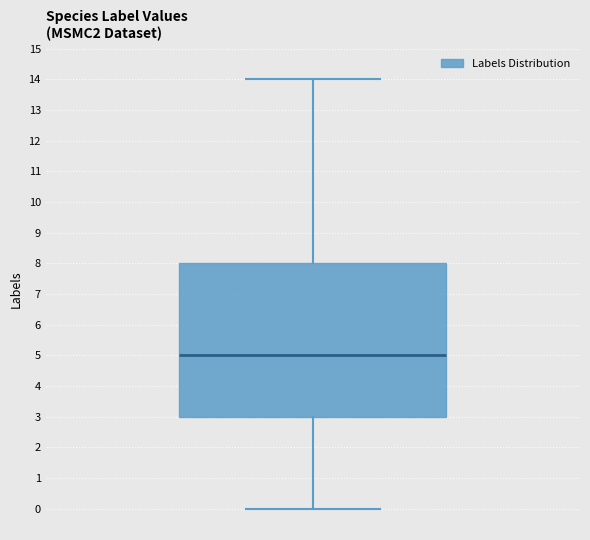

Transcribe this box plot: give where the median line is, the range the box spans, and where the two whiskers end, as read against the y-axis. The values are not printed on the chart, so give them approximately, as read against the axis.

median 5, box 3 to 8, whiskers 0 to 14